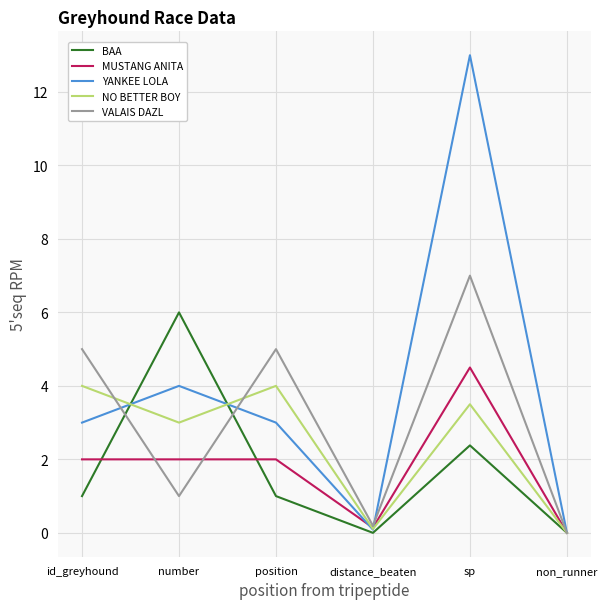

What position from the left is number?

2